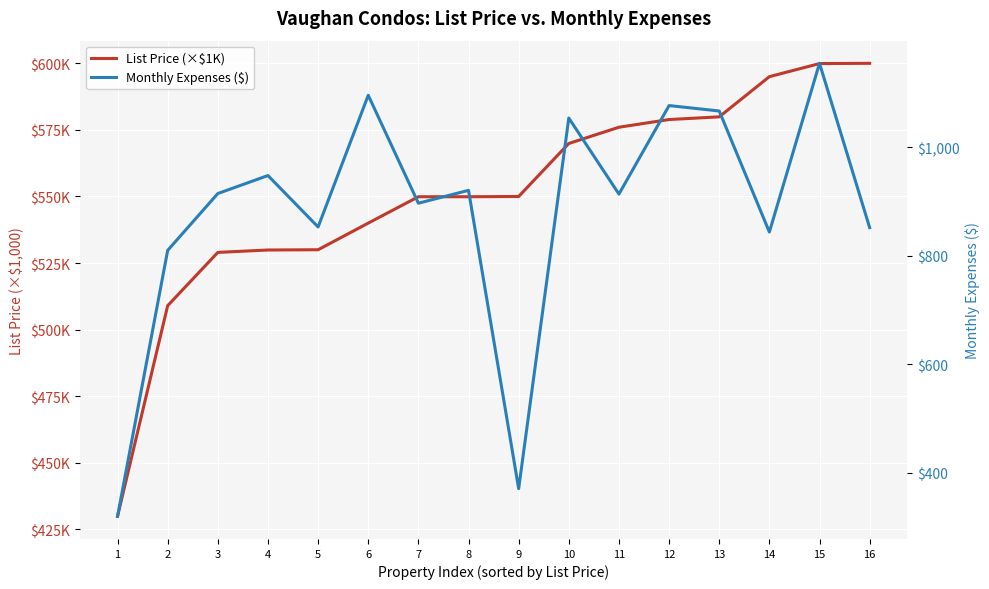

Is it true that List Price (×$1K) equals 133.8 at 15?

False